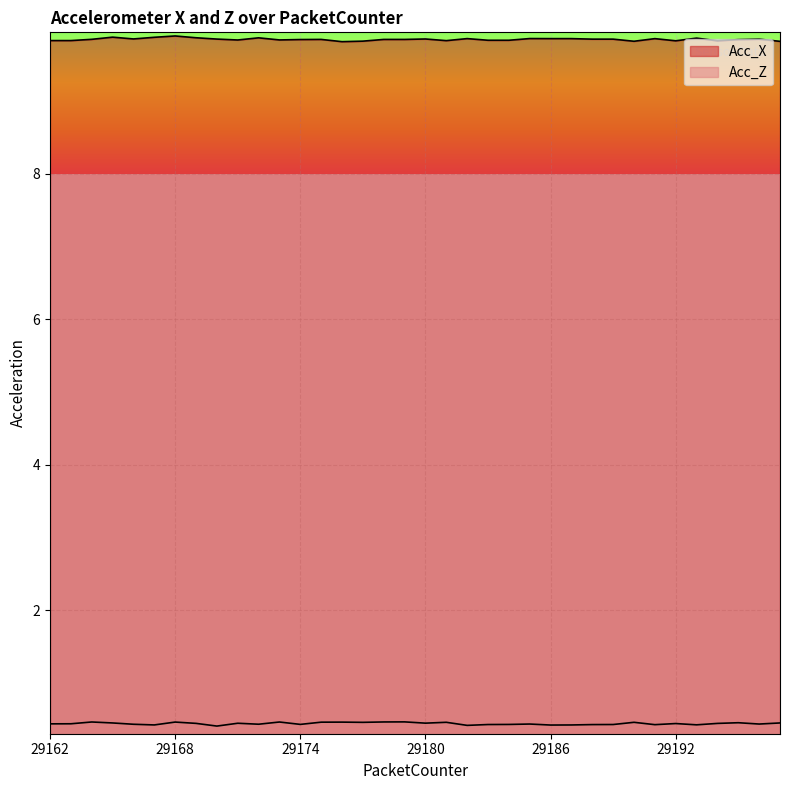

At which label does Acc_X reach its peak?

29168